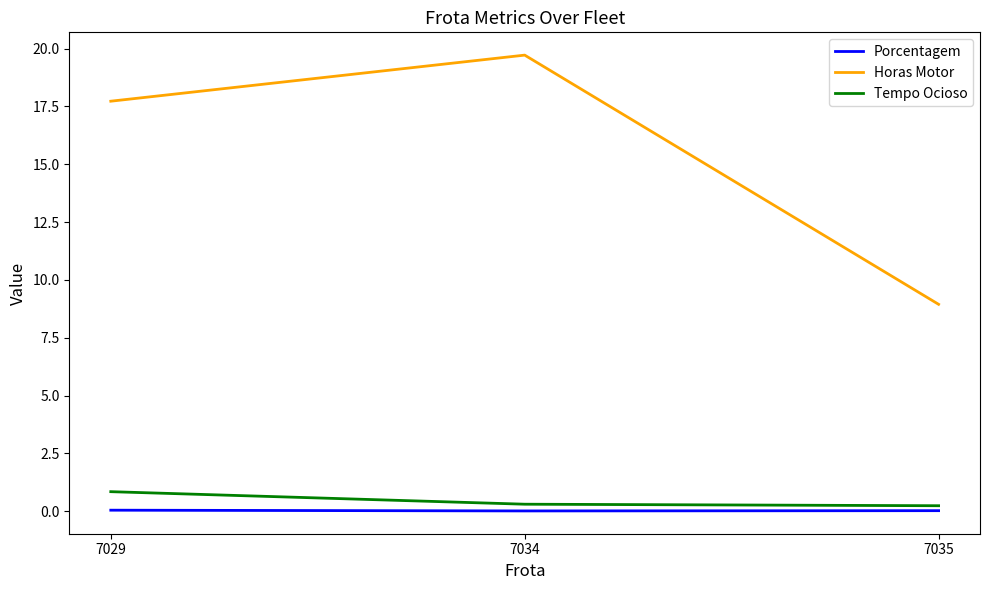

Which series changed the most between 7029 and 7034?

Horas Motor